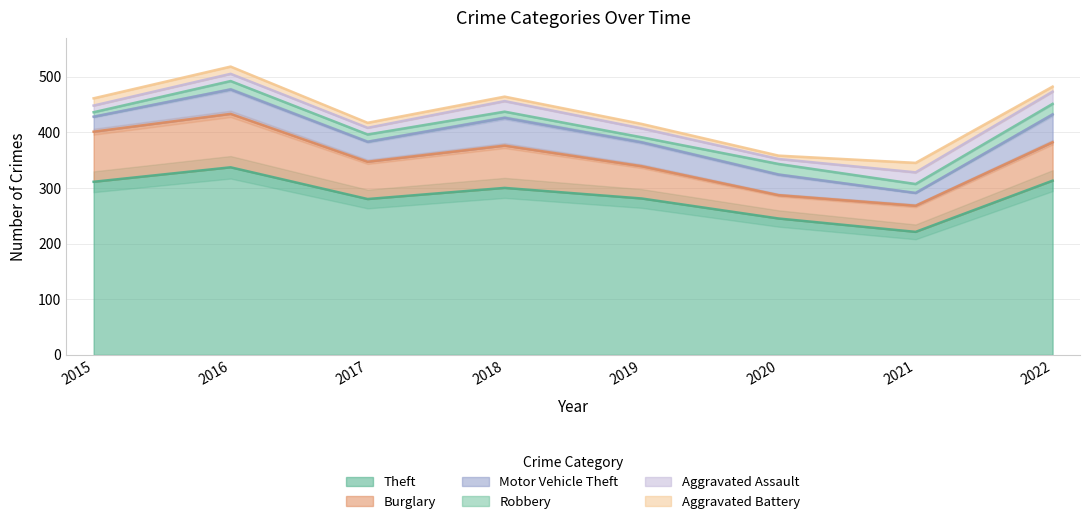

The value of Theft at 2019 is 469. True or false?

False